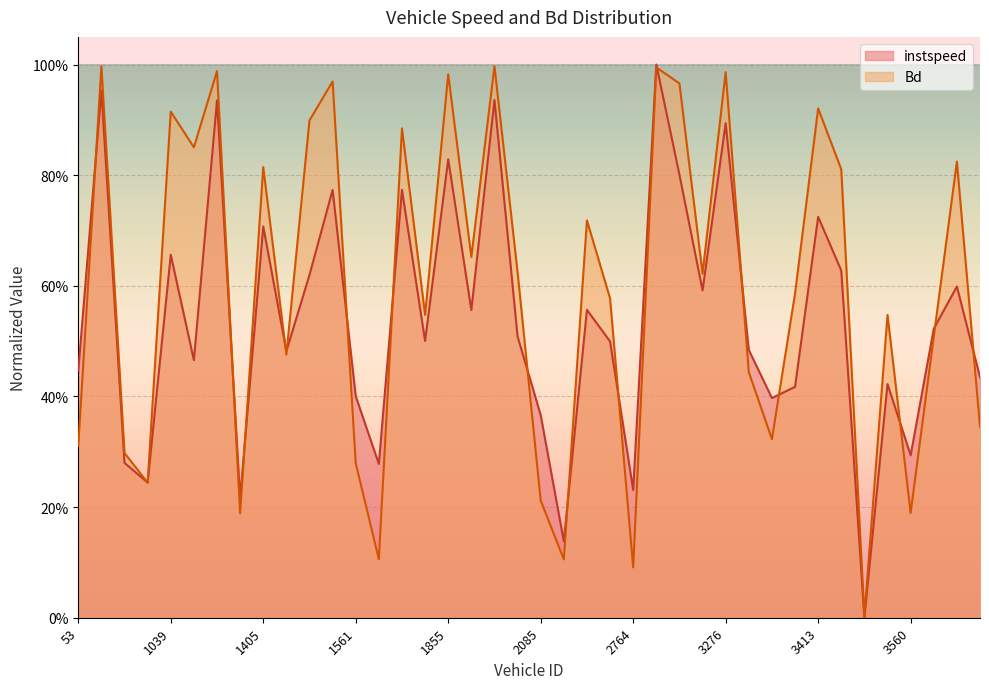

At which category does the chart reach its peak across all series?

2775.0